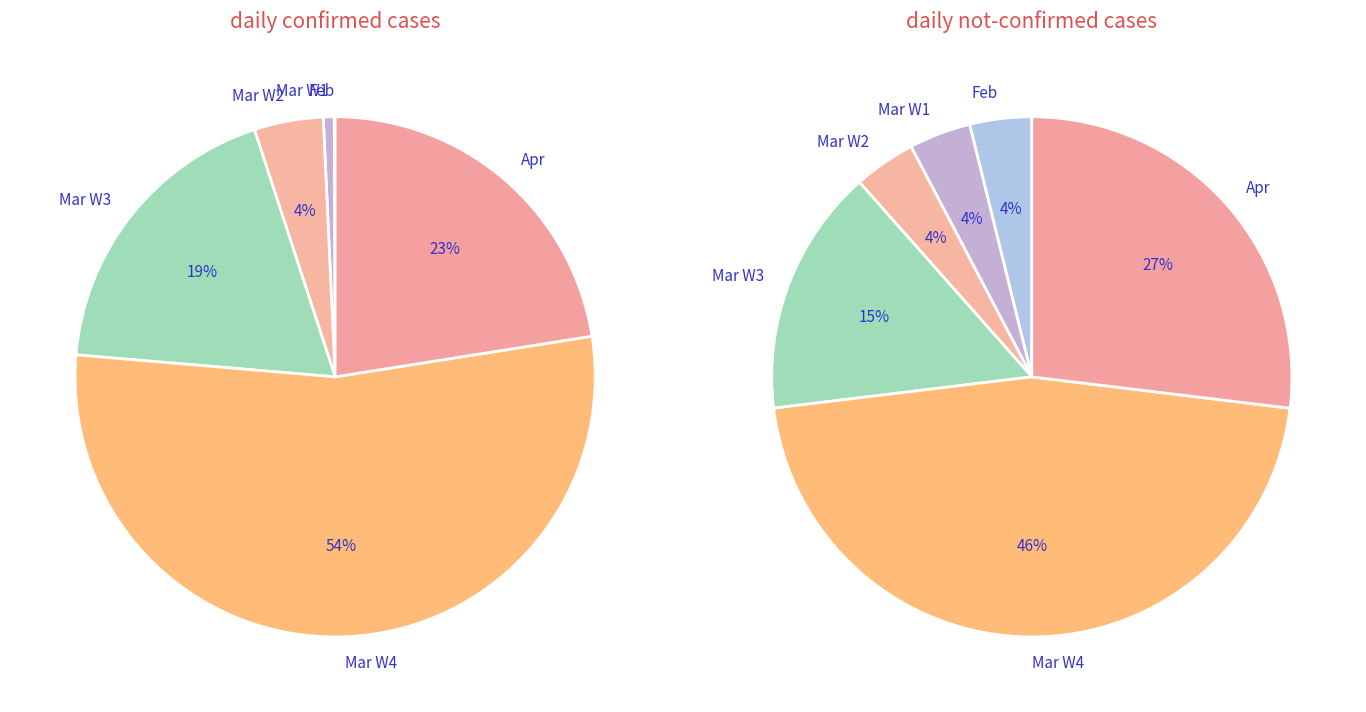

The 10 slice represents 5% of the pie. True or false?

False